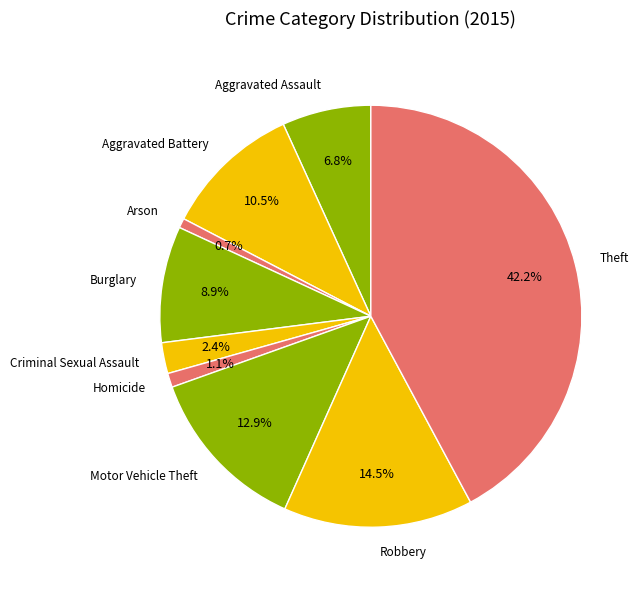

Is the sum of Aggravated Assault and Criminal Sexual Assault greater than half?

No